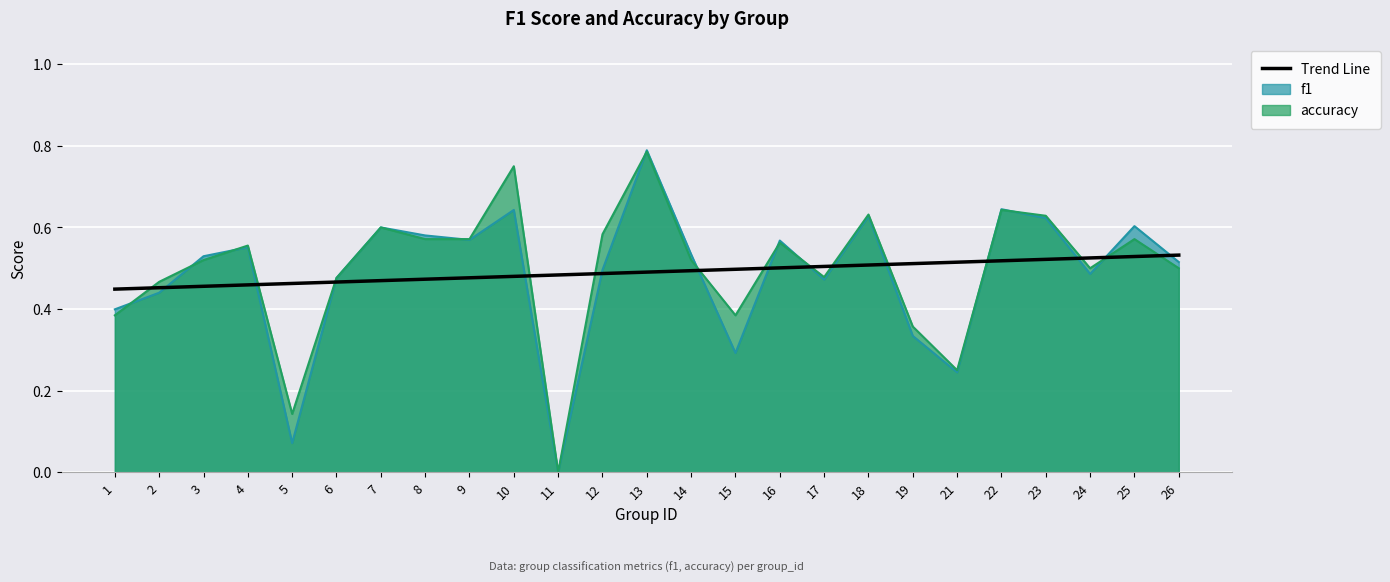

How many lines are shown in the chart?

1